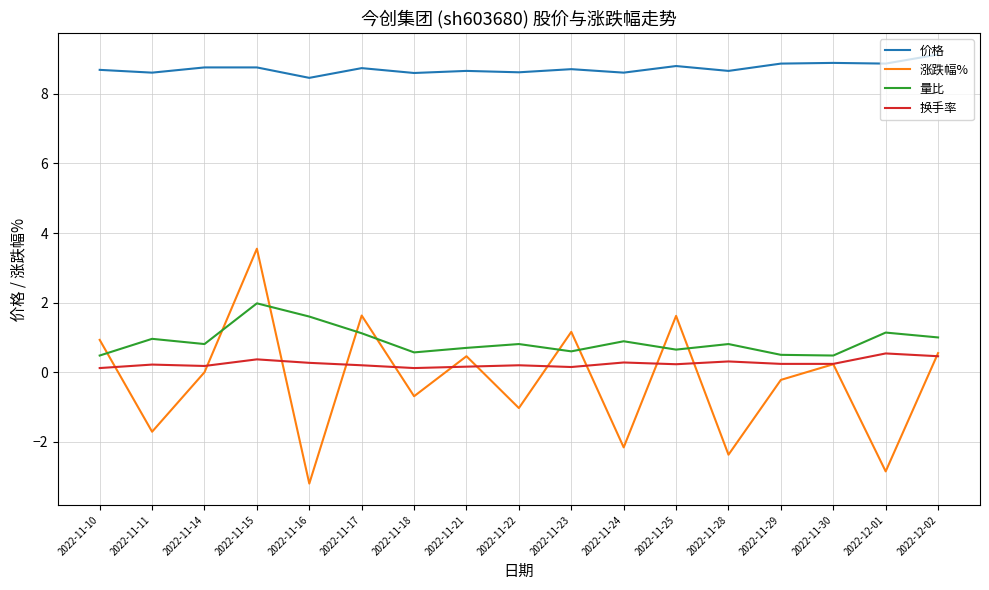

What are all the series names shown in the legend?

价格, 涨跌幅%, 量比, 换手率